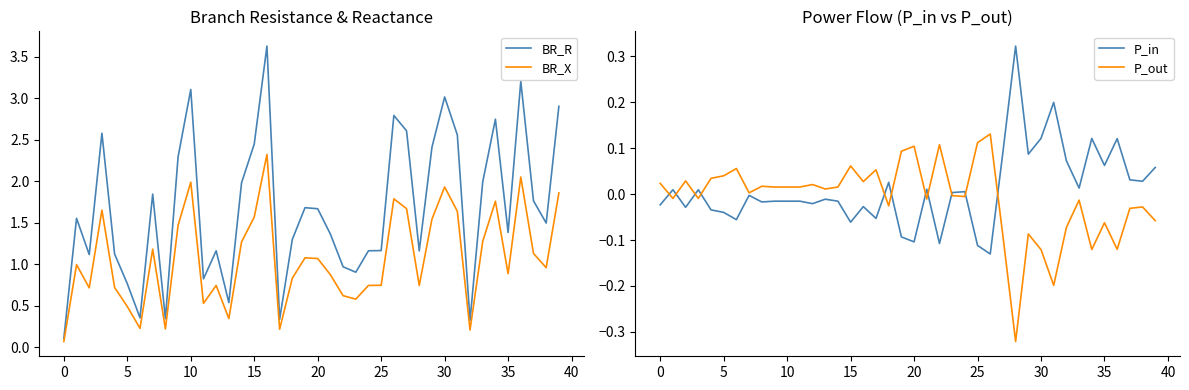

Which label corresponds to the largest value in the chart?

16